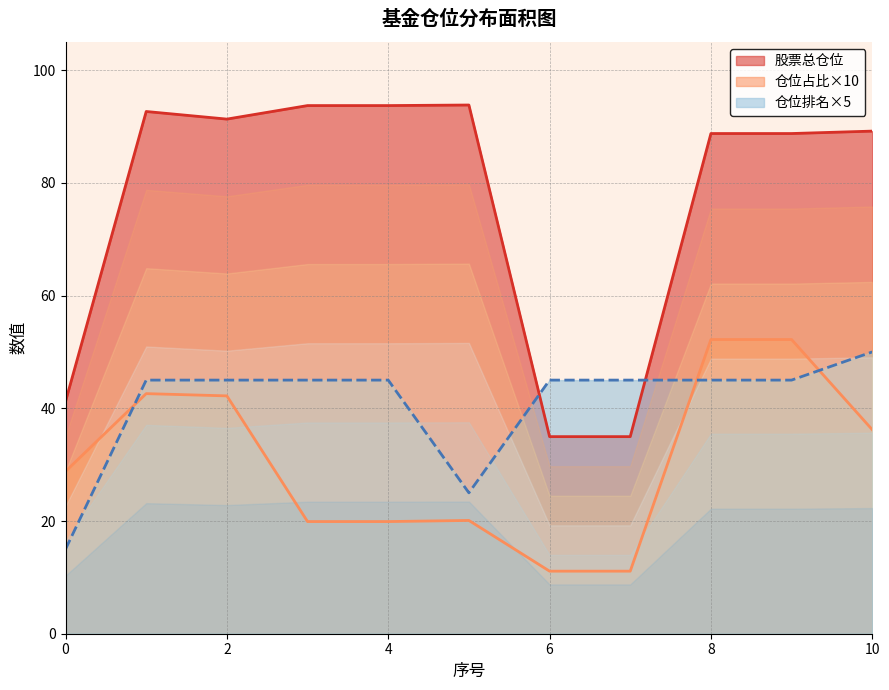

At how many categories does at least one series exceed 88?

8